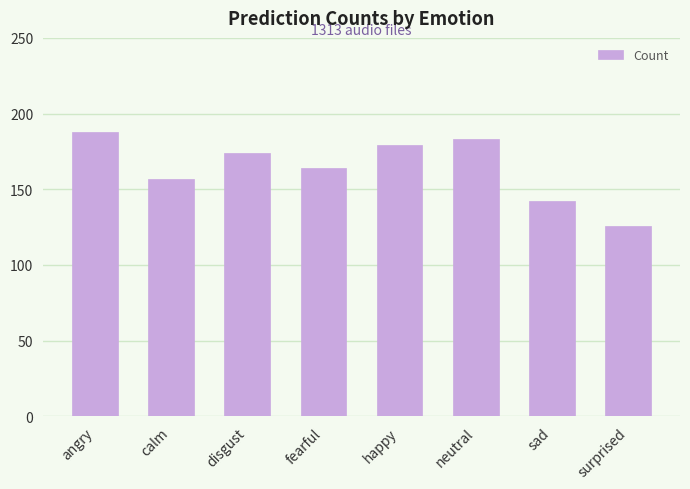

List the labels in order of value, smallest first.

surprised, sad, calm, fearful, disgust, happy, neutral, angry